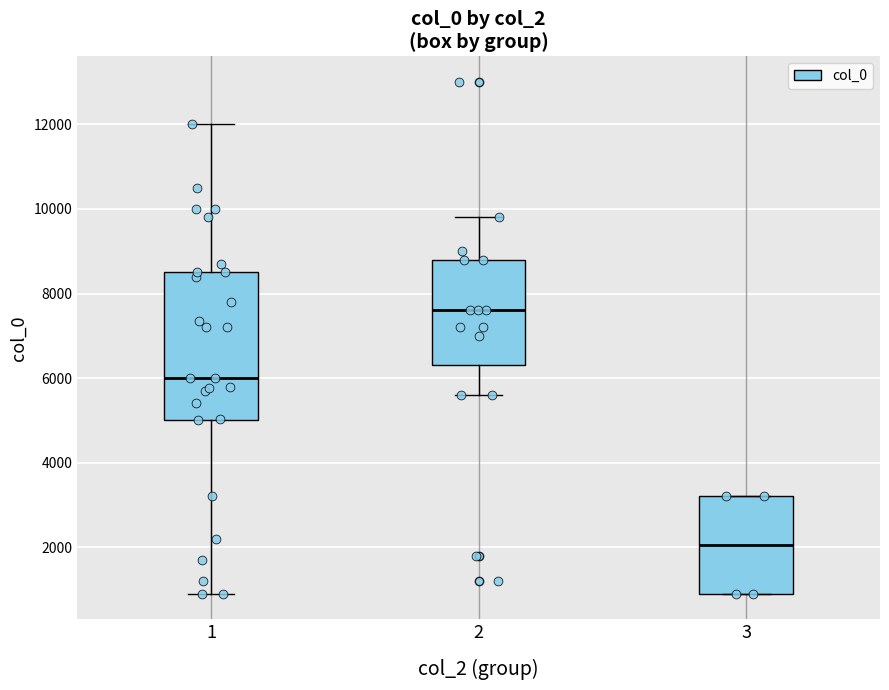

Reading left to right, read every box against the y-axis: the position of its median line, the range the box covers, and the ends of its whiskers. The values are not printed on the chart, so give them approximately, as read against the axis.

1: median 6000, box 5000 to 8600, whiskers 1000 to 12000
2: median 7600, box 6400 to 8800, whiskers 5600 to 9800
3: median 2000, box 1000 to 3200, whiskers 1000 to 3200